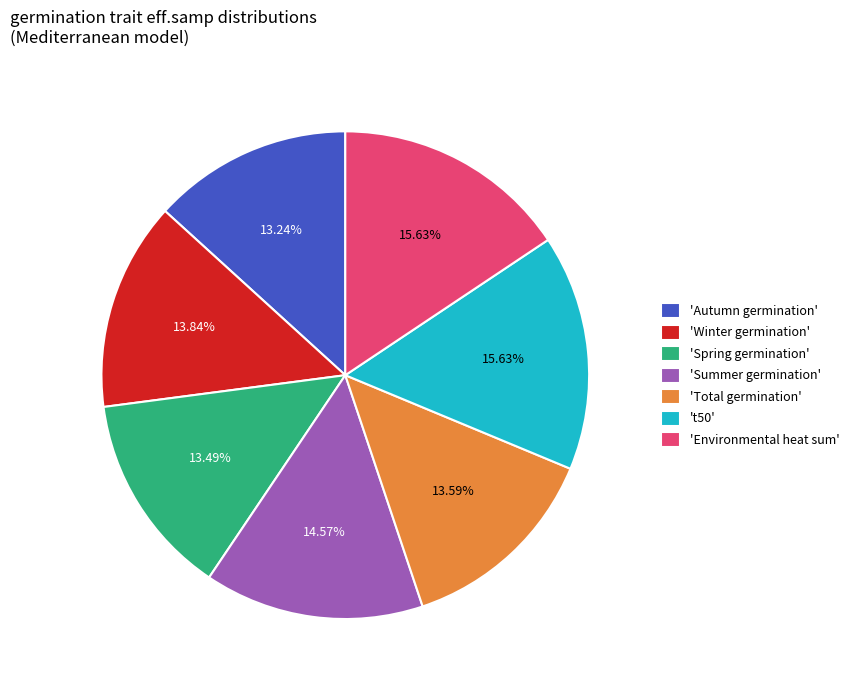

Is there any slice that represents more than half of the pie?

No